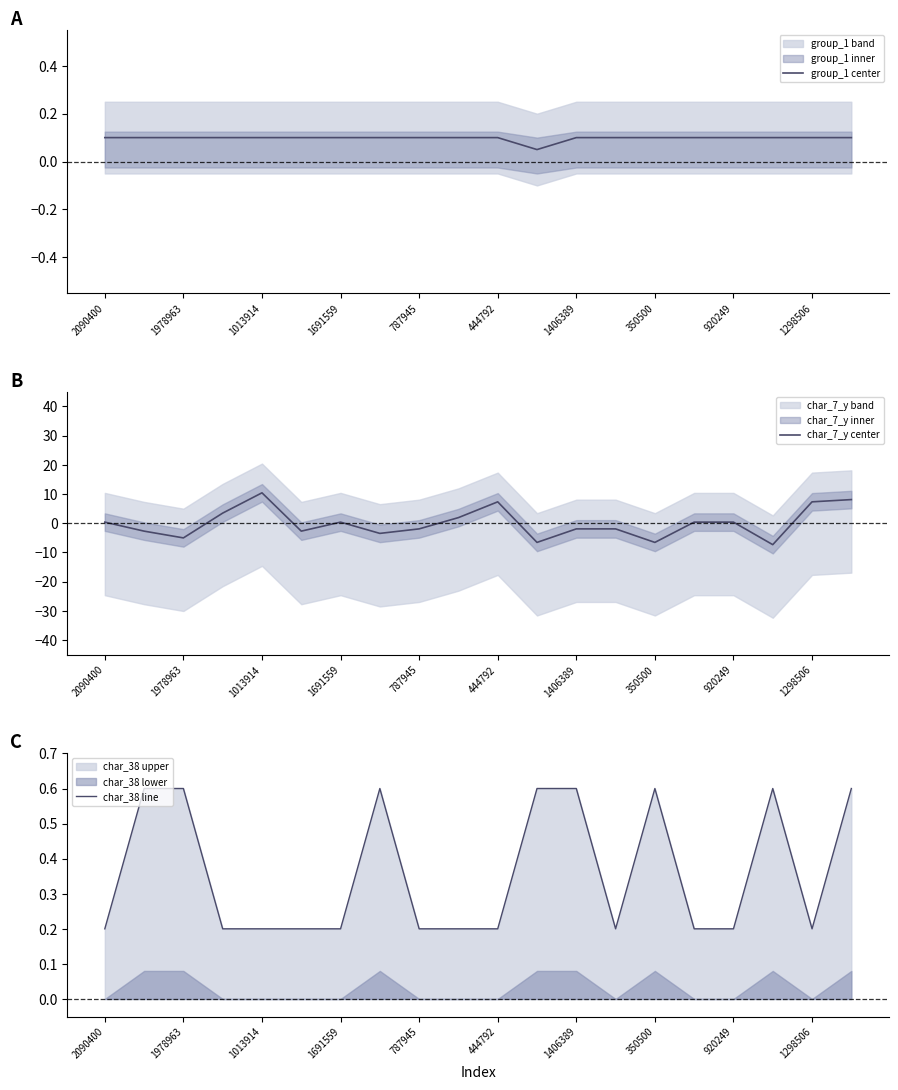

The value of char_7_y center at 1013914 is 10.4. True or false?

True